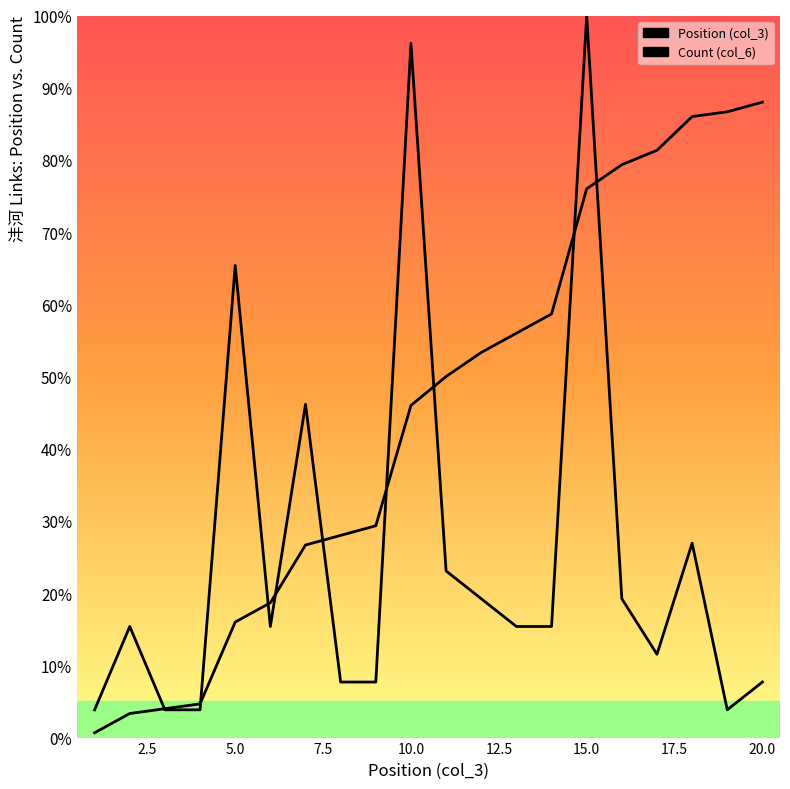

What is the difference between the second highest and minimum values in the col_3 series?

92.3